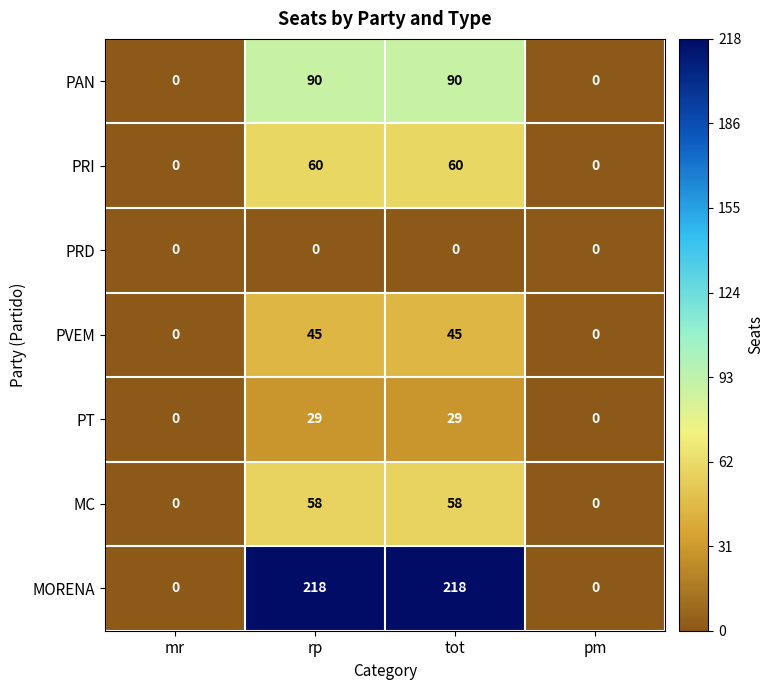

What is the difference between the maximum and minimum values in the PVEM series?

45